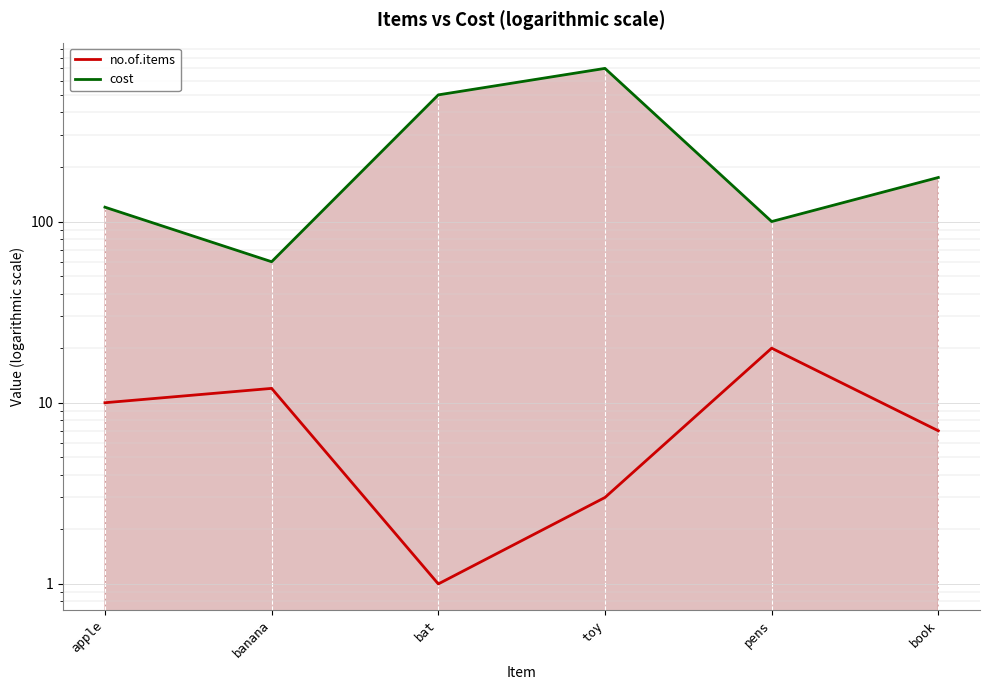

Which category has the highest value across all series?

toy